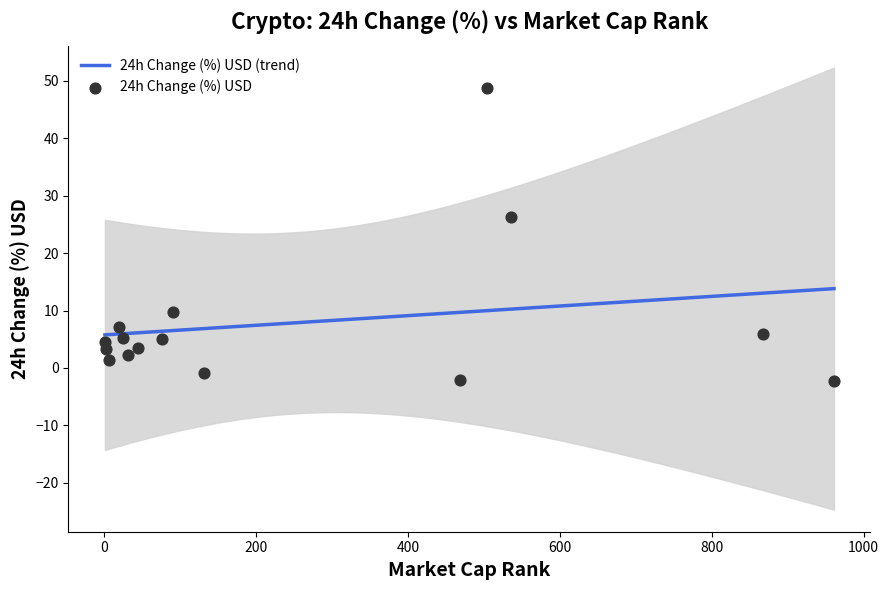

What is the lowest value of the 24h Change (%) USD (trend) series?

5.8